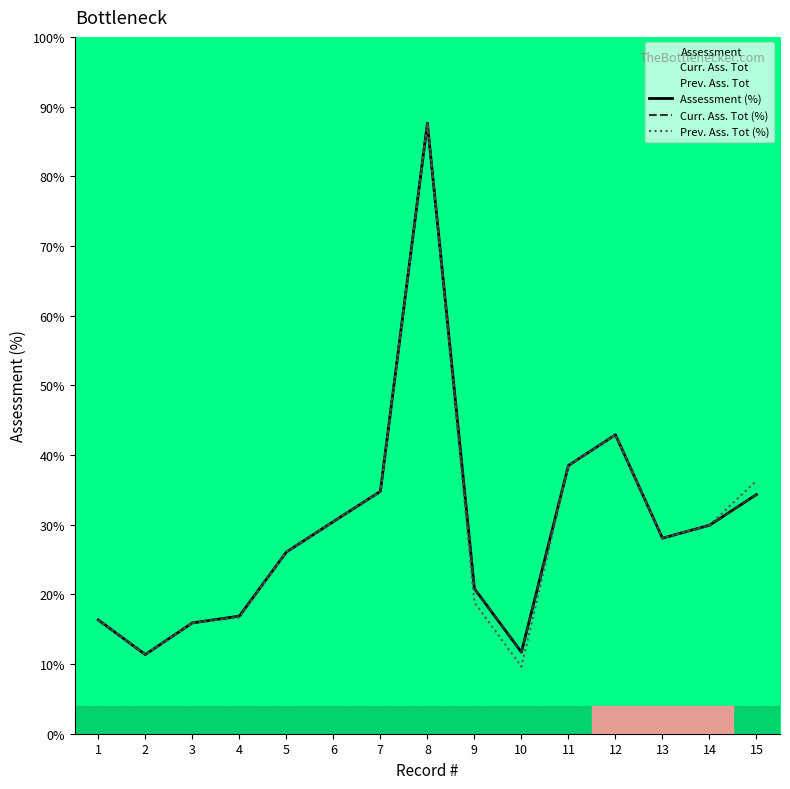

How many values in the Prev. Ass. Tot series are below 28?

7